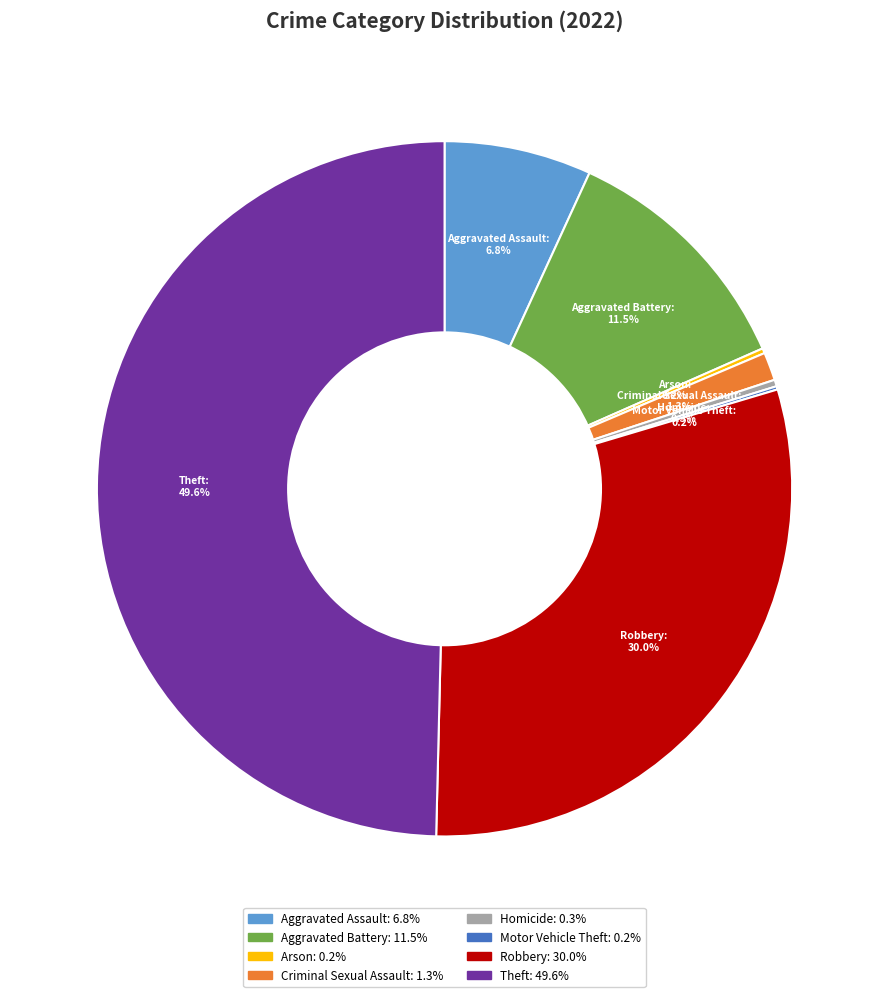

Which slice is the largest?

Theft